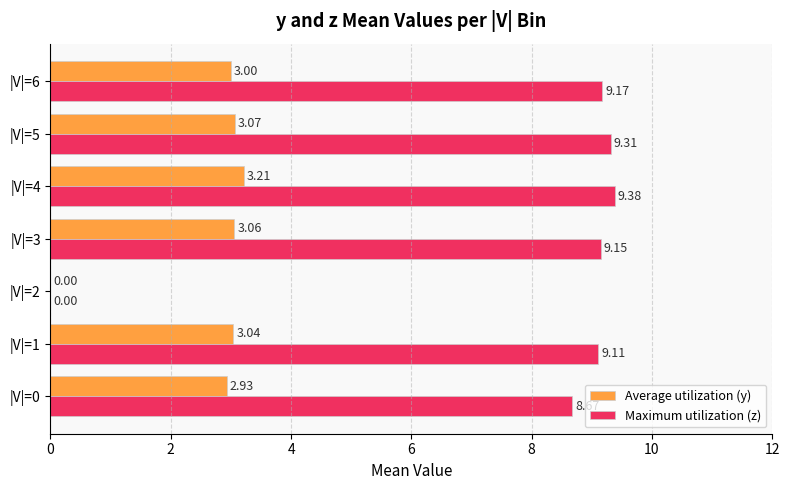

Which series has the largest total across all categories?

Maximum utilization (z)